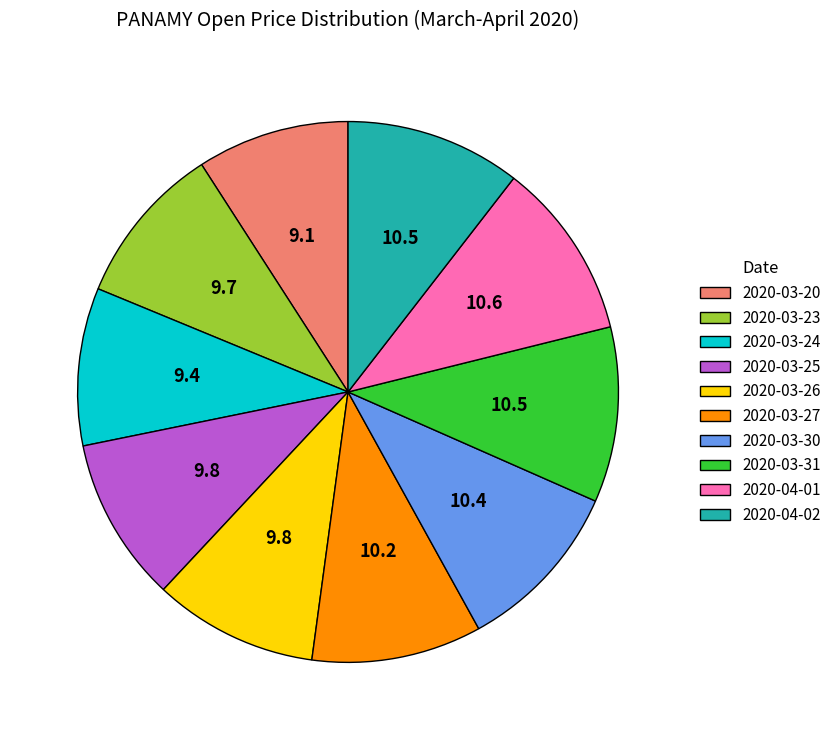

How many slices are in this pie chart?

10